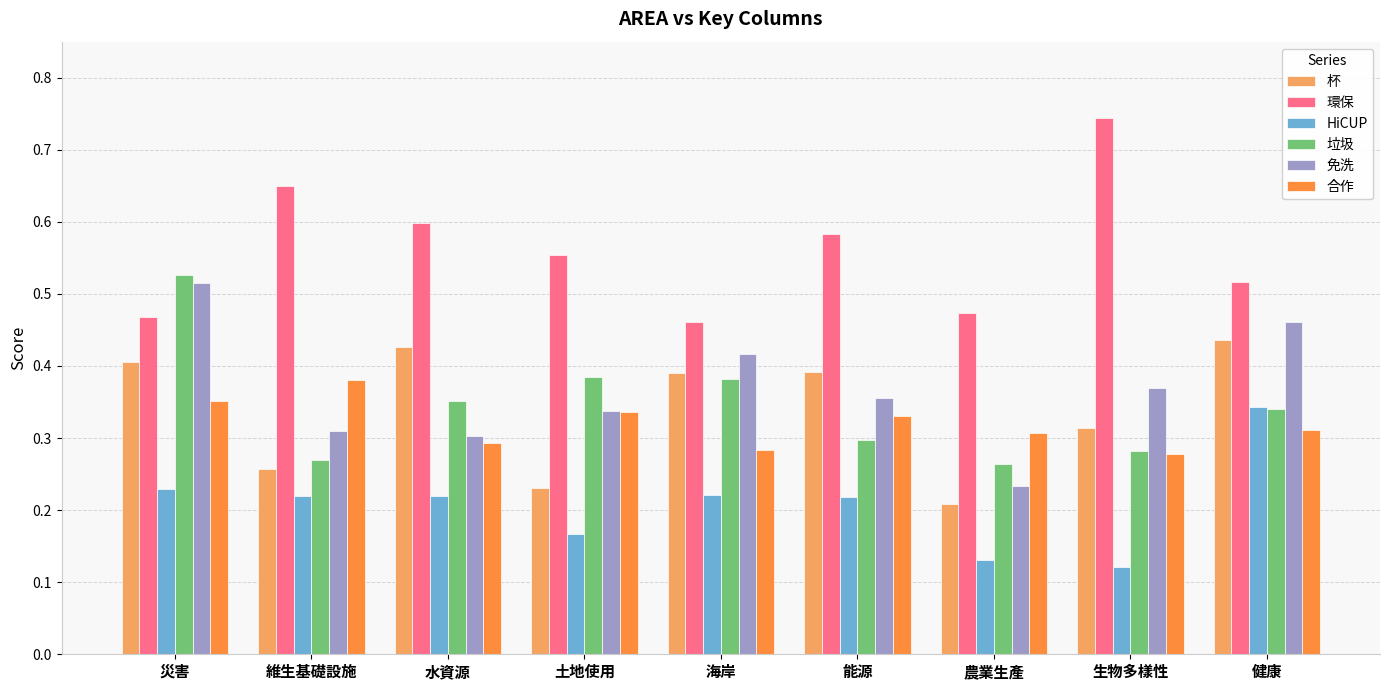

What is the sum of all HiCUP values?

1.9